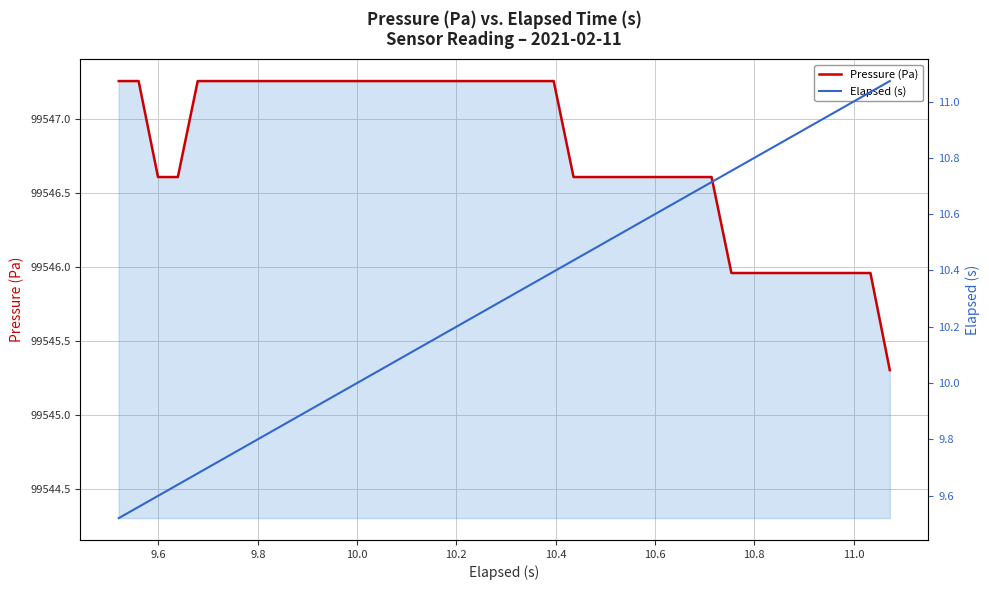

What is the maximum value for Elapsed (s)?

11.1